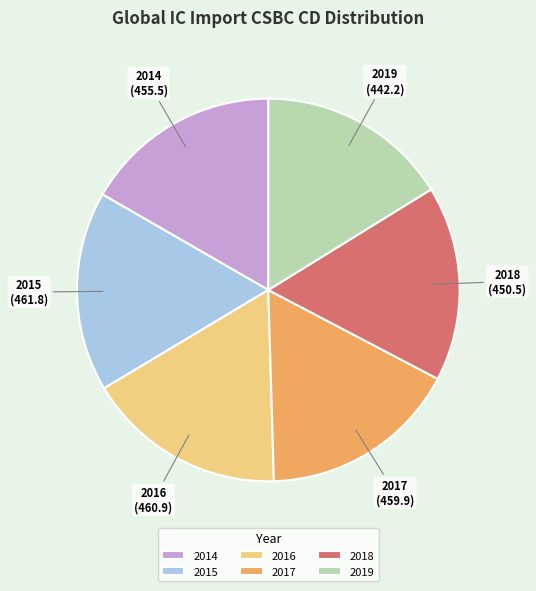

What is the ratio of the value at 2014 to the value at 2016?

1.0